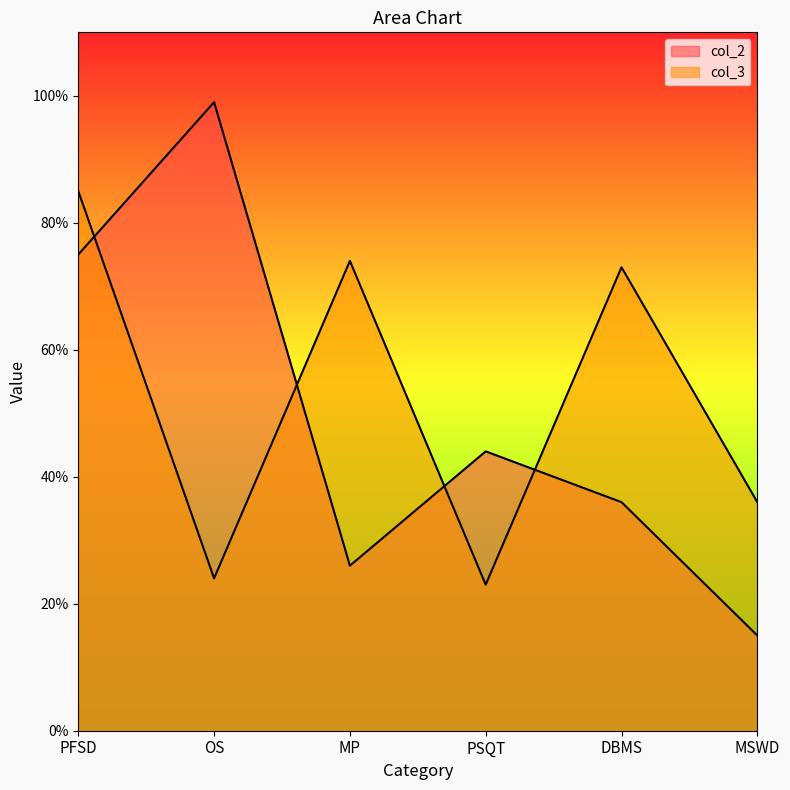

Rank the series at OS from lowest to highest value.

col_3, col_2